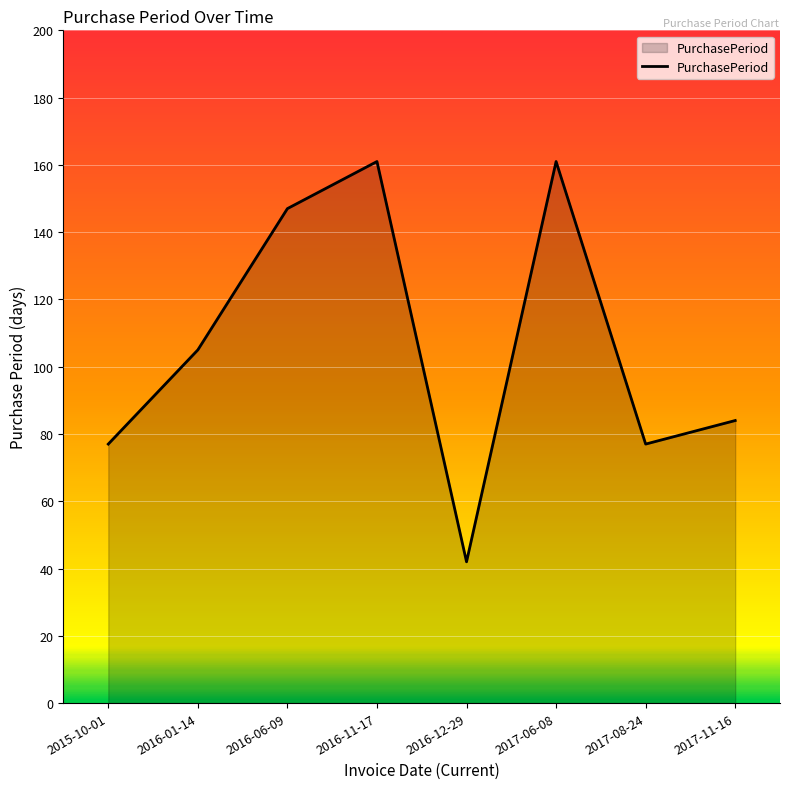

How many interior local valleys (lower than both neighbors) does the data have?

2